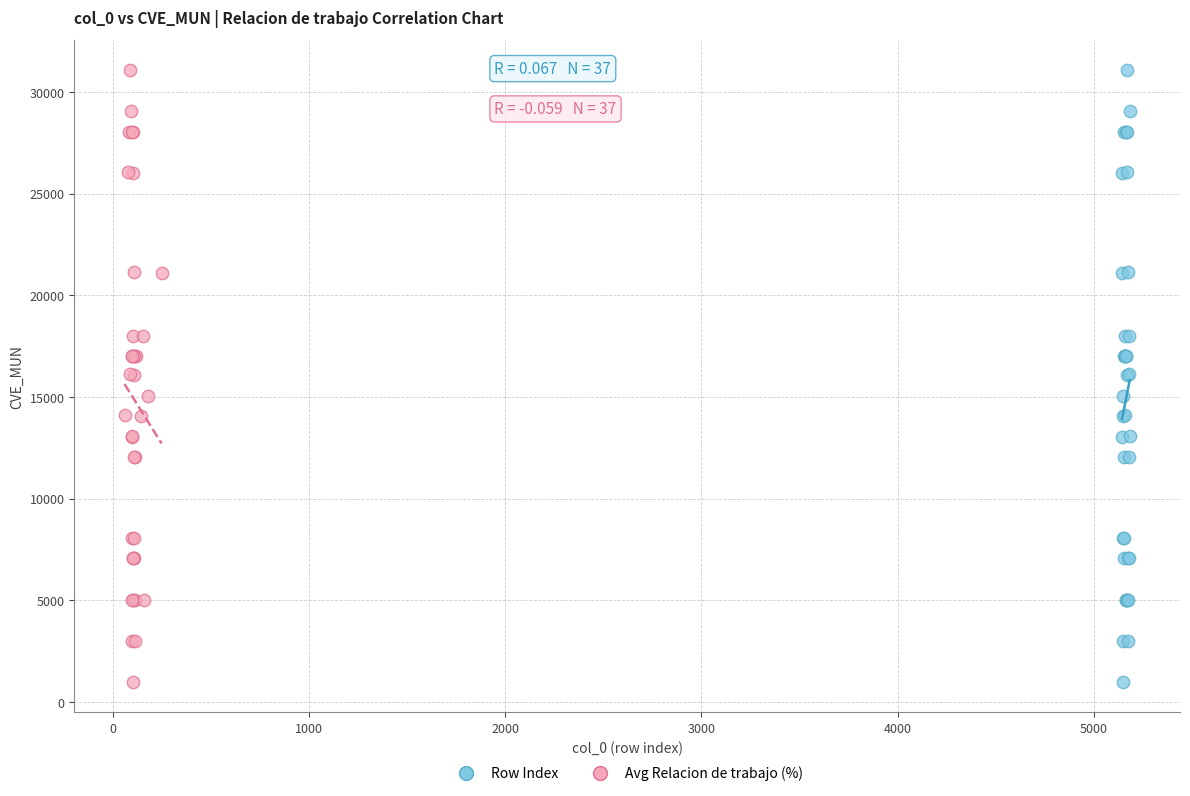

What are all the series names shown in the legend?

Row Index, Avg Relacion de trabajo (%)